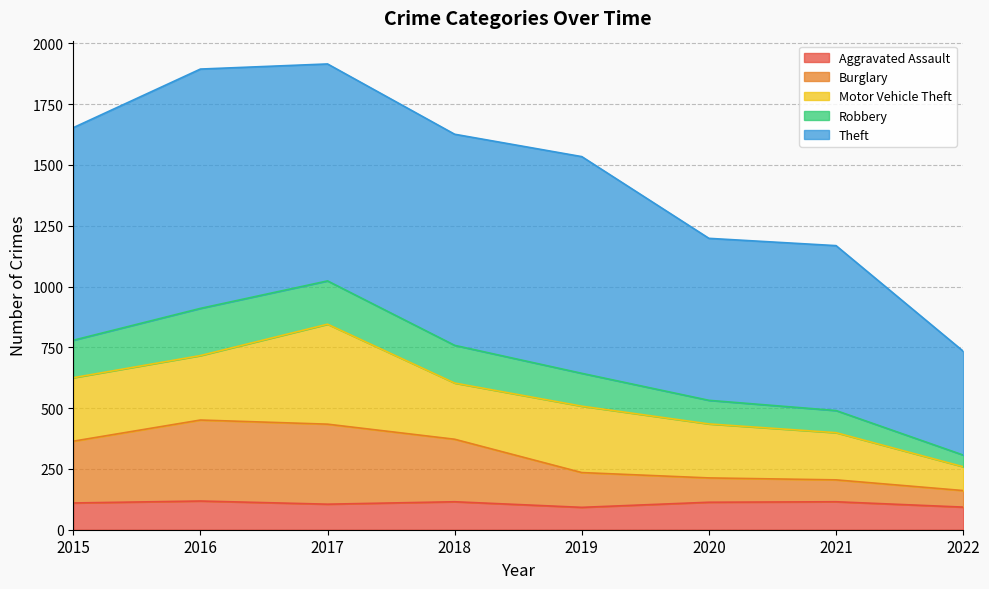

At which label does Burglary reach its minimum?

2022